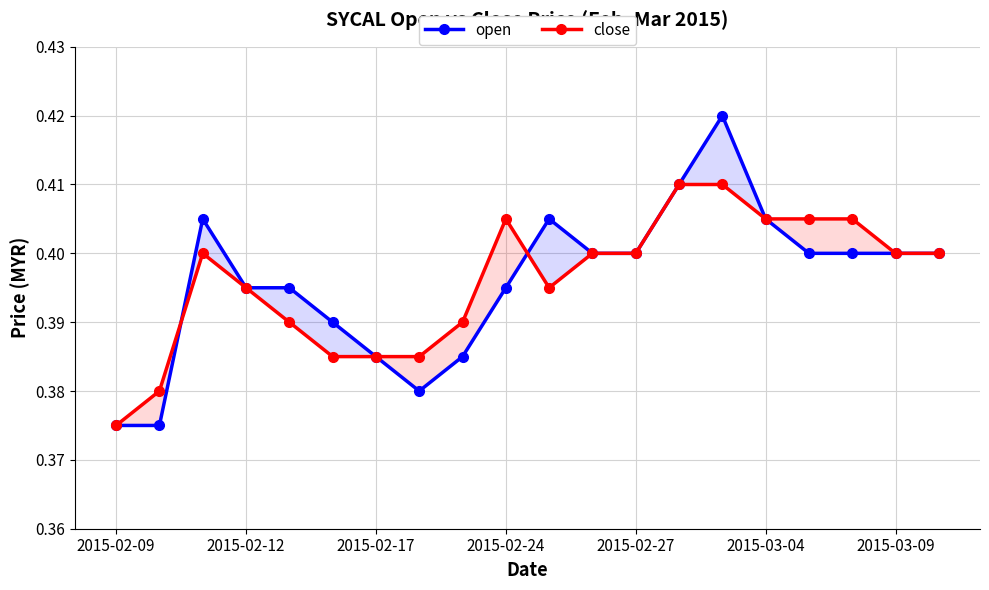

After their last crossing, which series has the higher values: close or open?

open